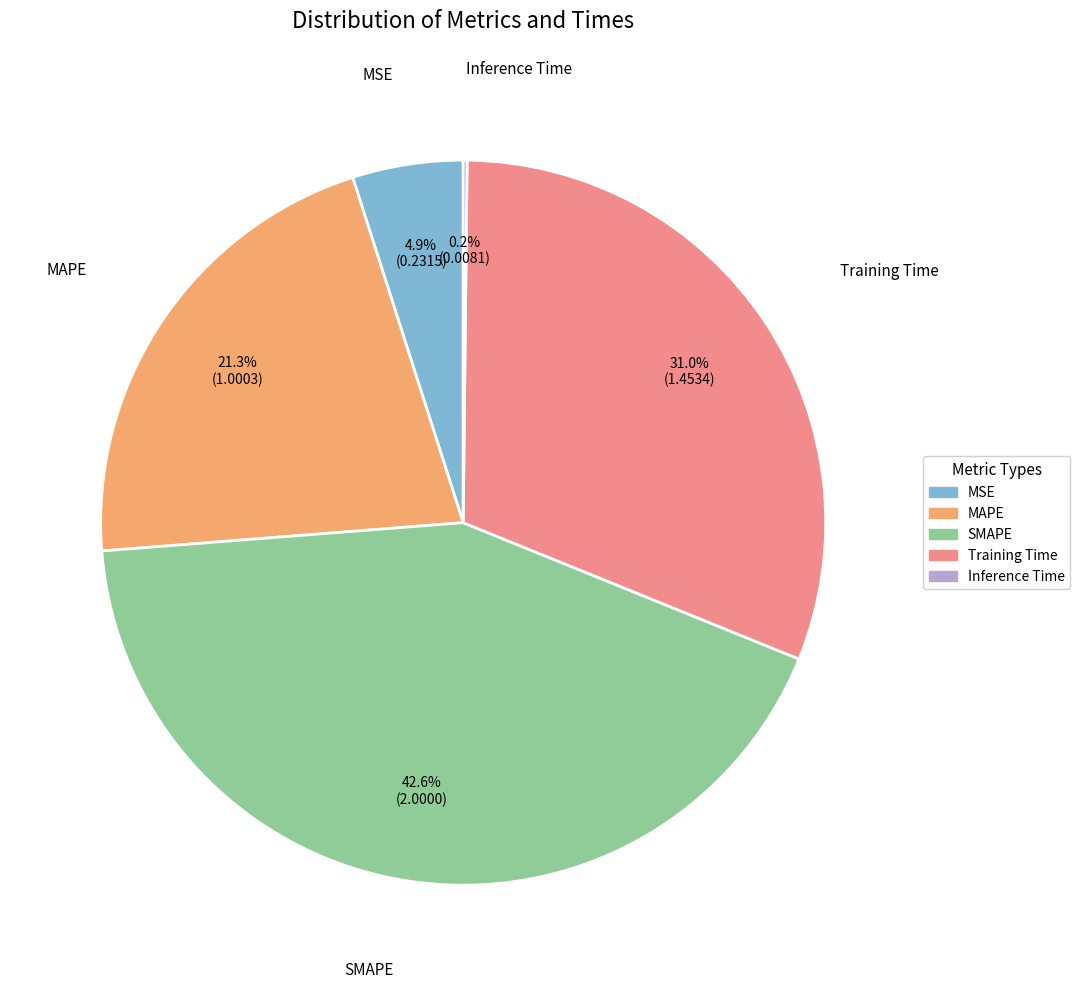

To the nearest percent, what is the difference between the largest and smallest slice percentages?

42%